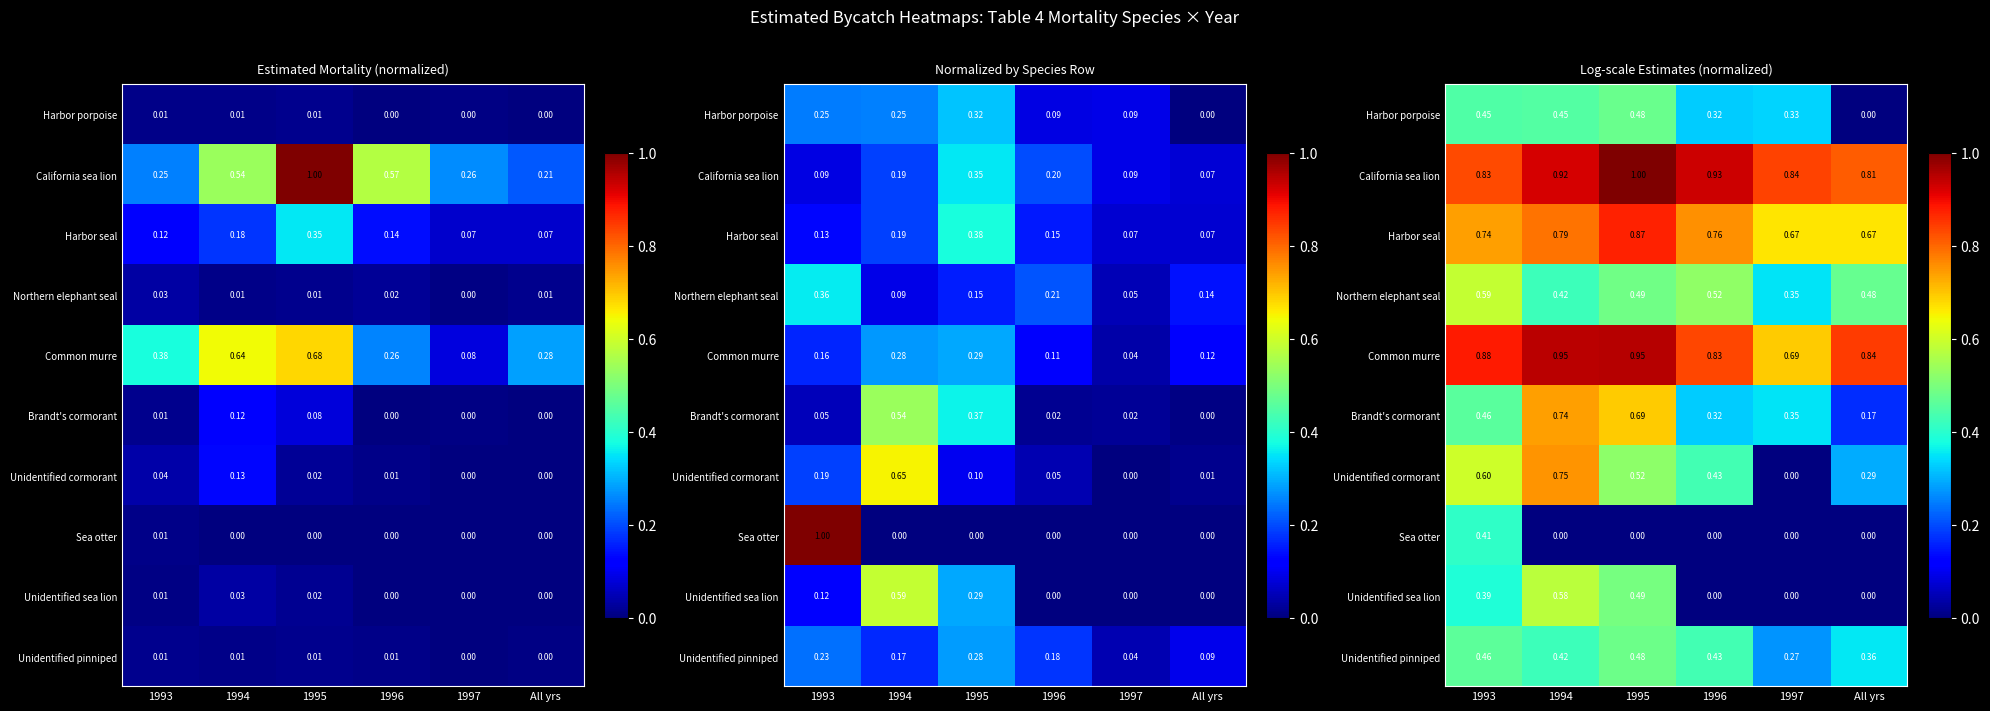

At which category does the chart reach its peak across all series?

1995